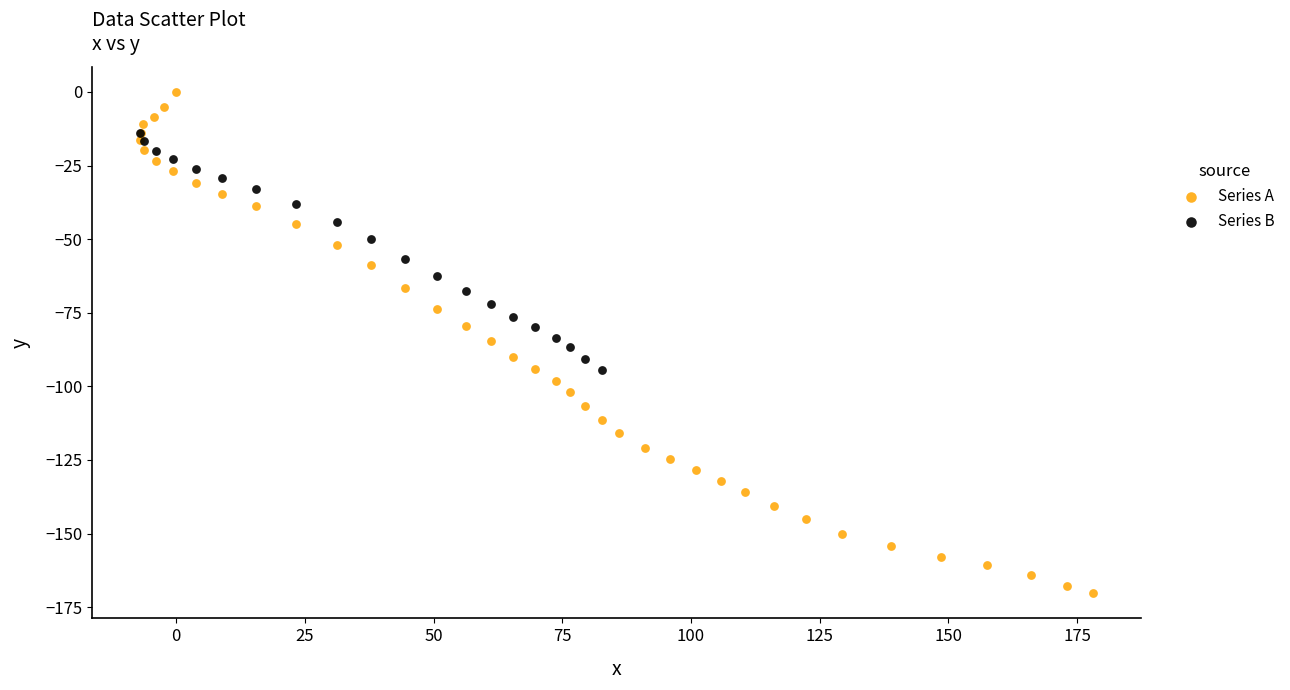

Which series reaches the minimum Y coordinate?

Series A